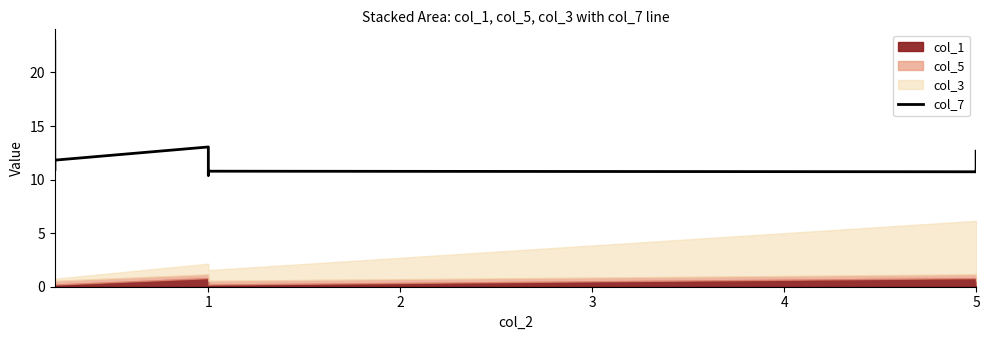

What is the change in value from 4 to 6?

-2.6